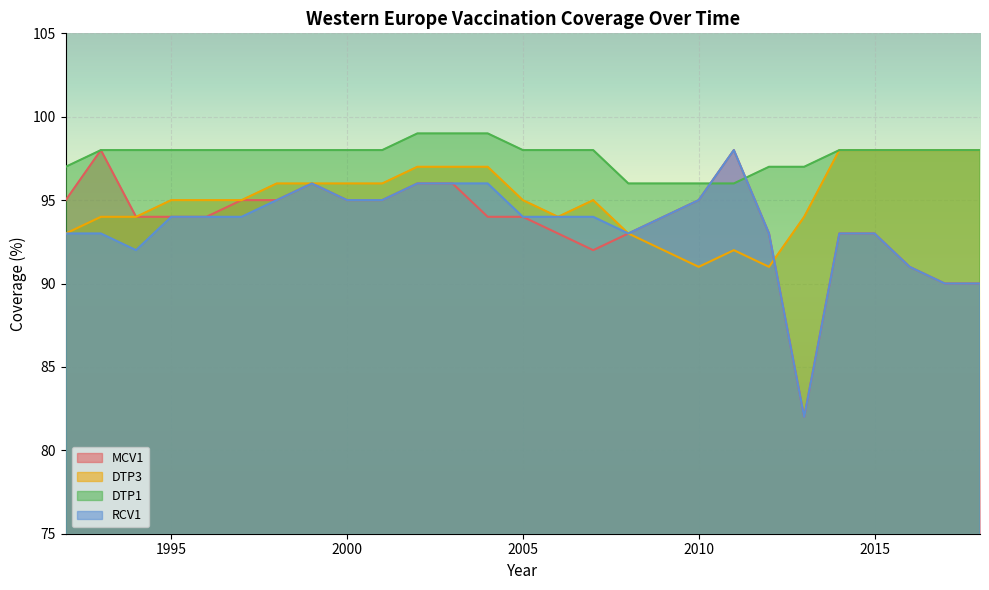

Rank the series at 2001 from lowest to highest value.

MCV1, RCV1, DTP3, DTP1